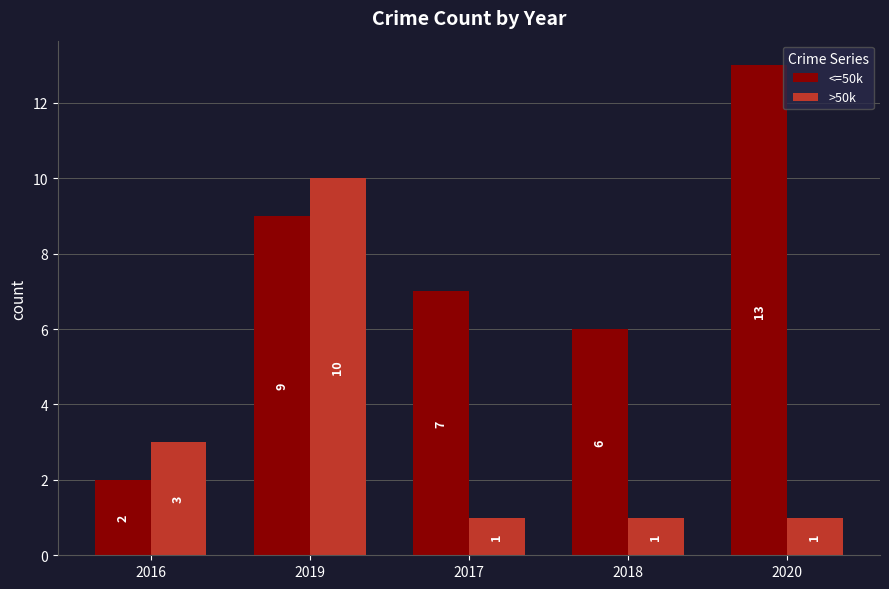

Rank the series at 2016 from lowest to highest value.

<=50k, >50k